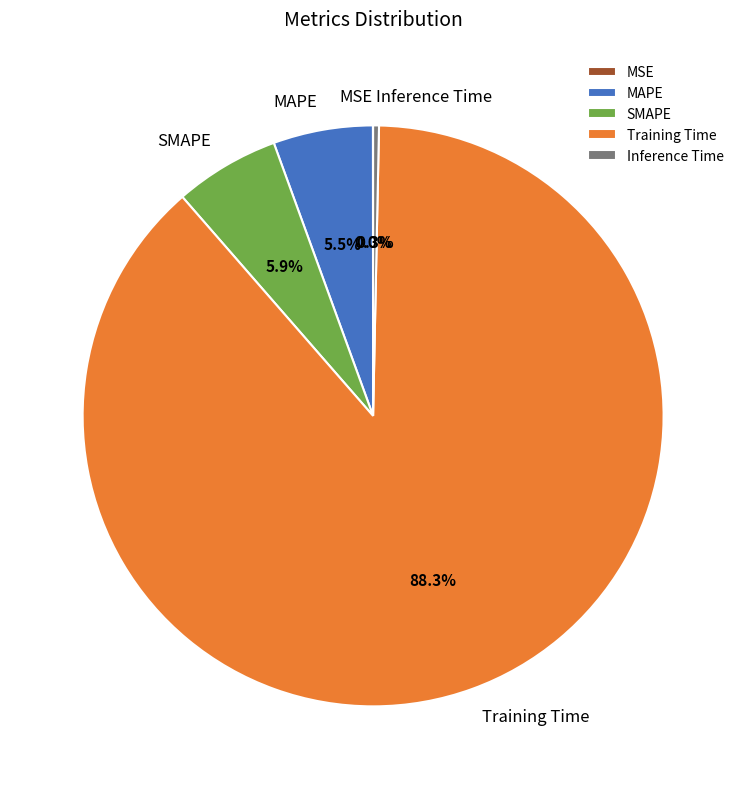

To the nearest percent, what percentage of the pie is SMAPE?

6%